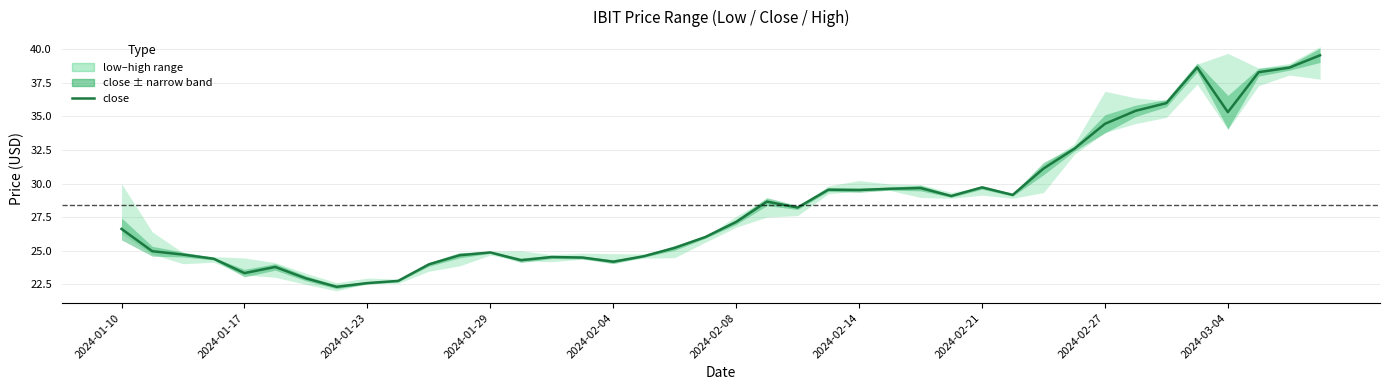

Does the chart display data point markers on the line(s)?

No